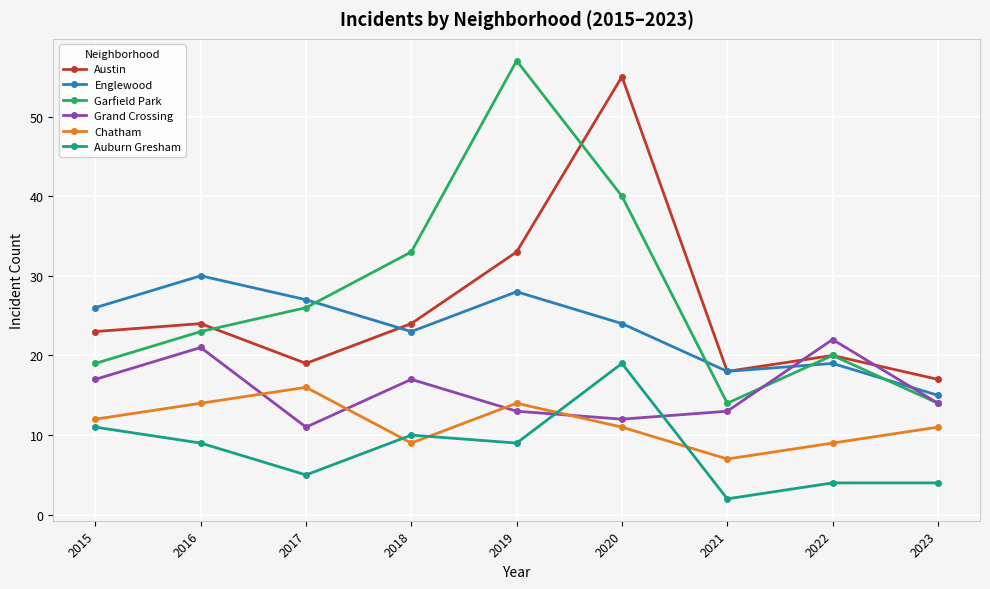

Is the value of Garfield Park at 2019 greater than the value of Austin at 2018?

Yes